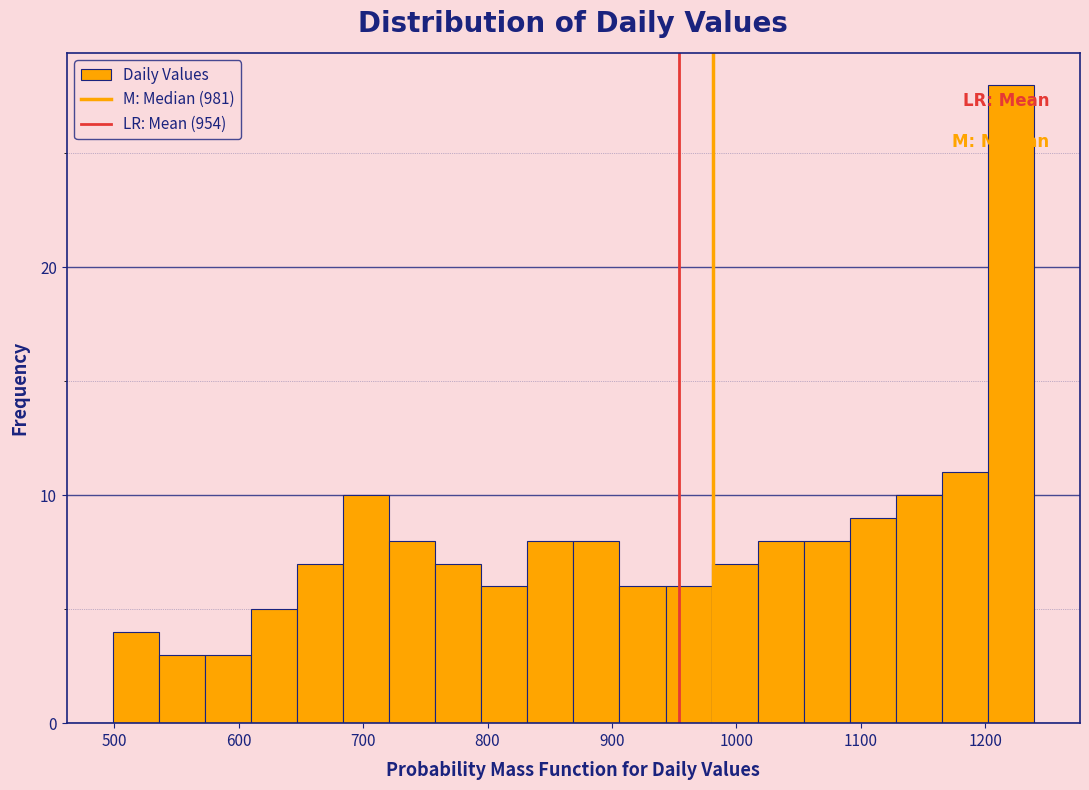

Around what value on the x-axis is the tallest bar? Give the approximate position of its centre, as read against the axis.

1220